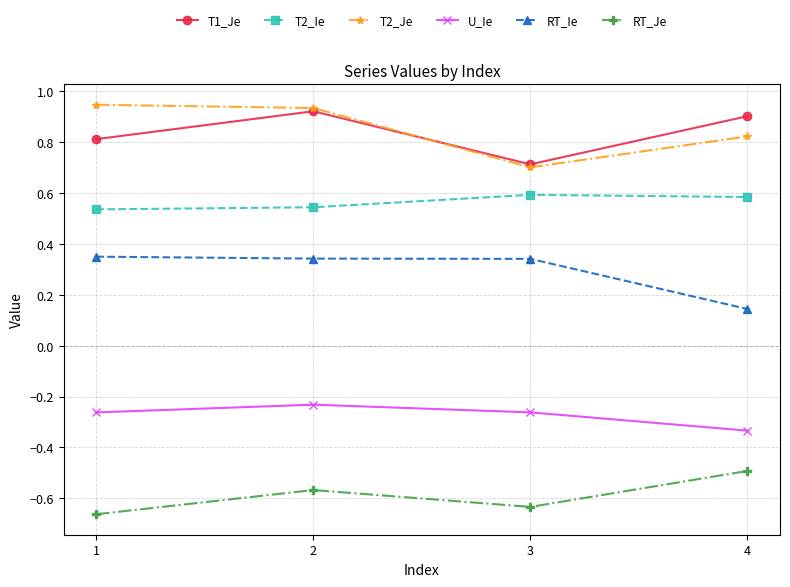

Is the value of U_Ie at 1 greater than the value of T1_Je at 3?

No